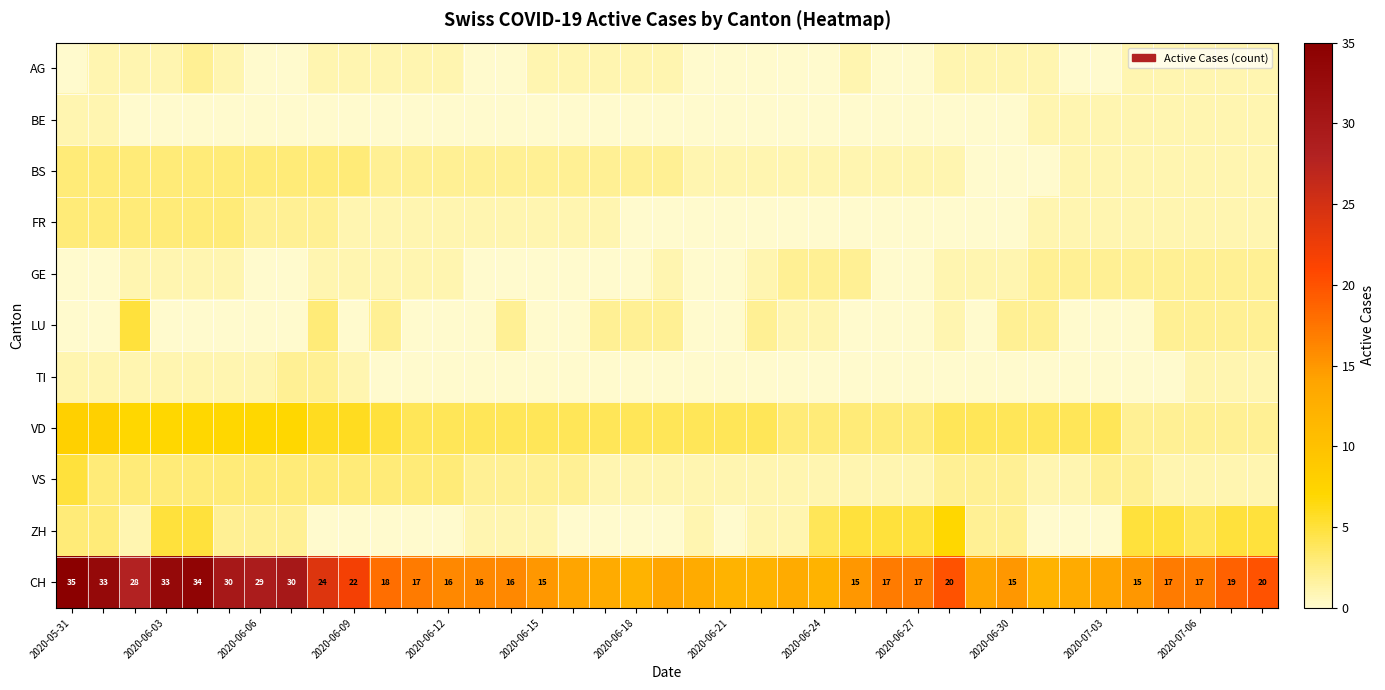

At which category is the sum across all series the highest?

2020-05-31